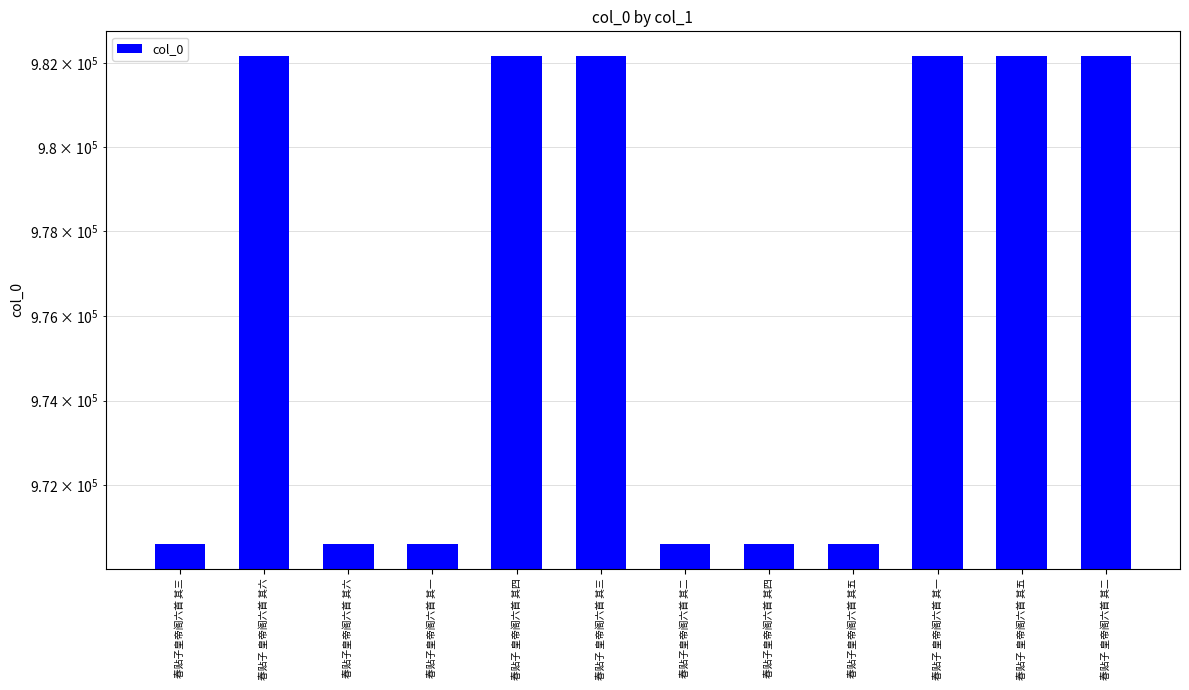

What position from the left is 春贴子 皇帝阁六首 其一?

10